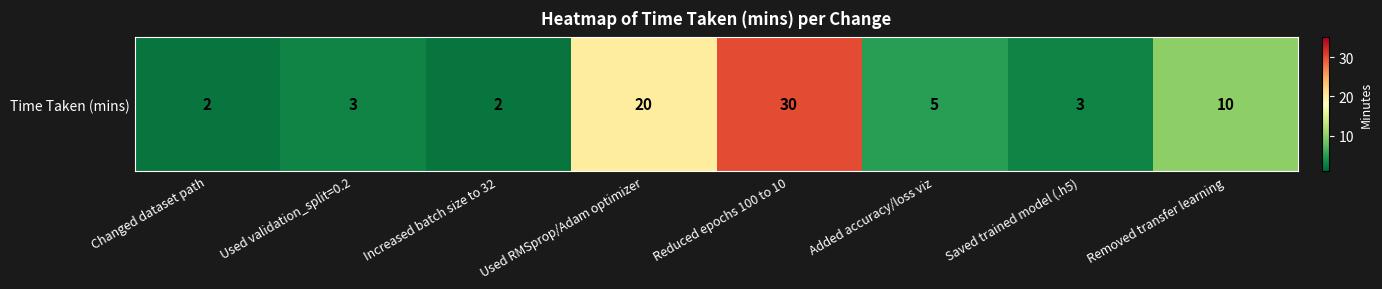

What is the approximate value at Saved trained model (.h5), to the nearest 5?

5